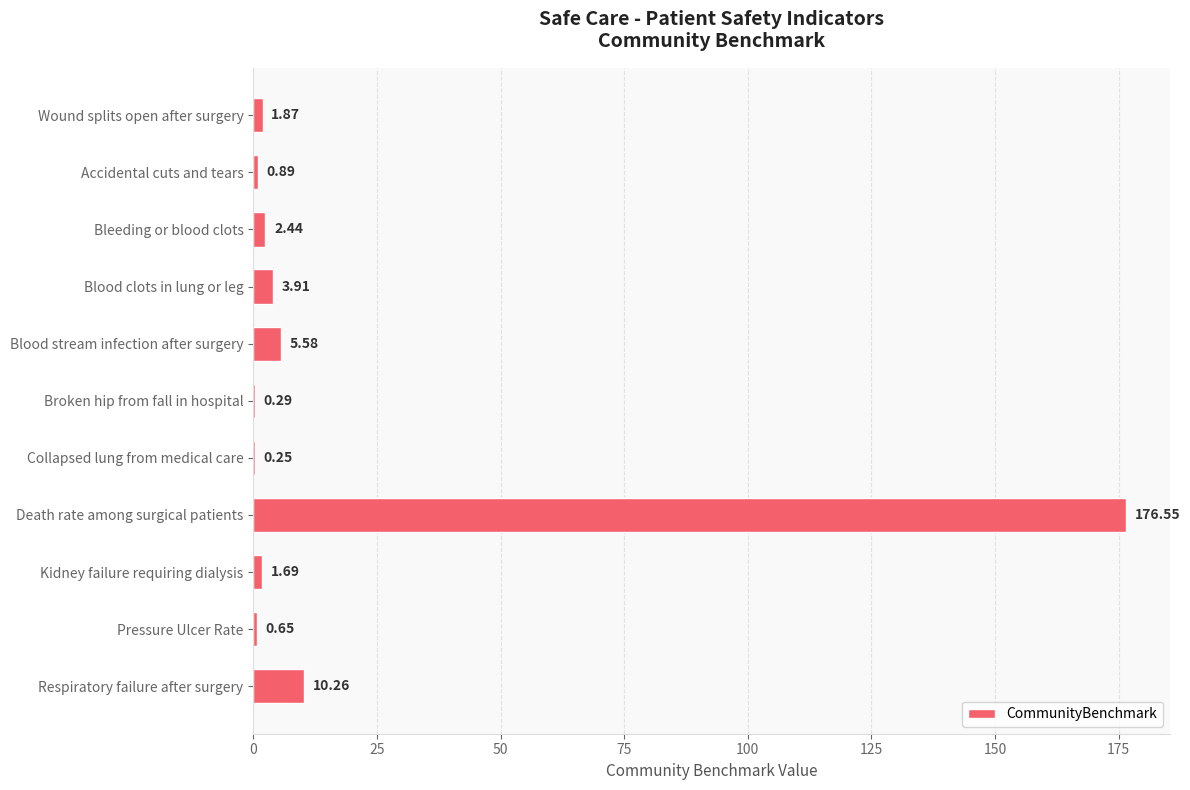

Where is the data nearest to the value 88?

Respiratory failure after surgery